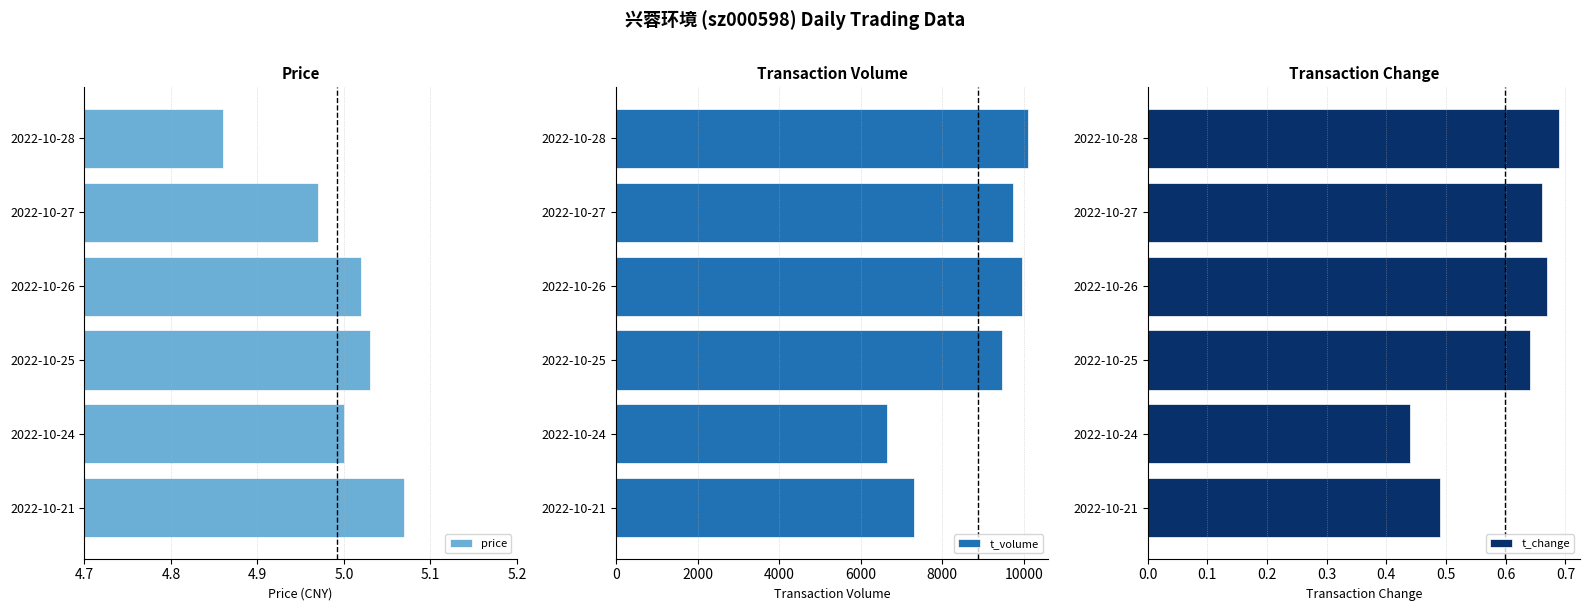

Where is price nearest to the value 4?

2022-10-28